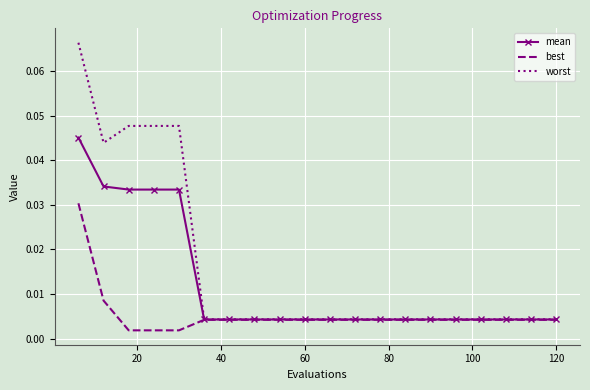

List the series in order of their peak value, lowest first.

best, mean, worst